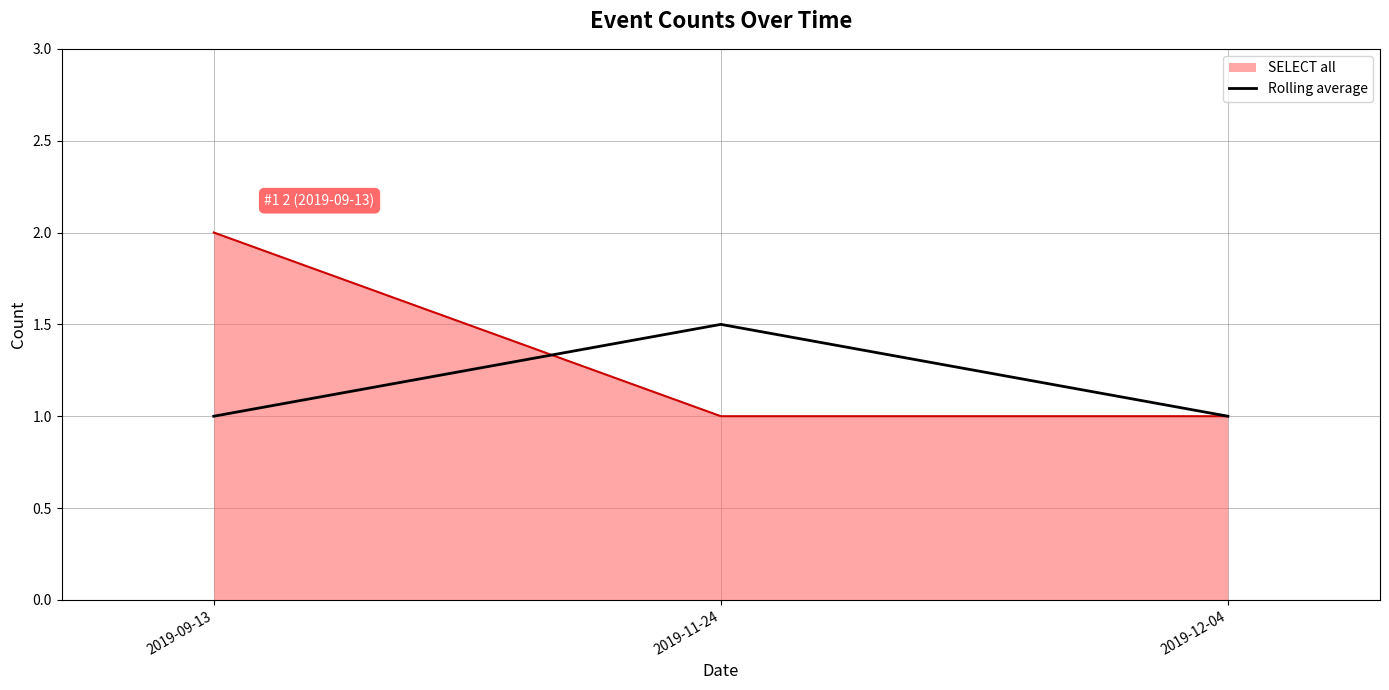

Which series has the largest range (max minus min)?

SELECT all